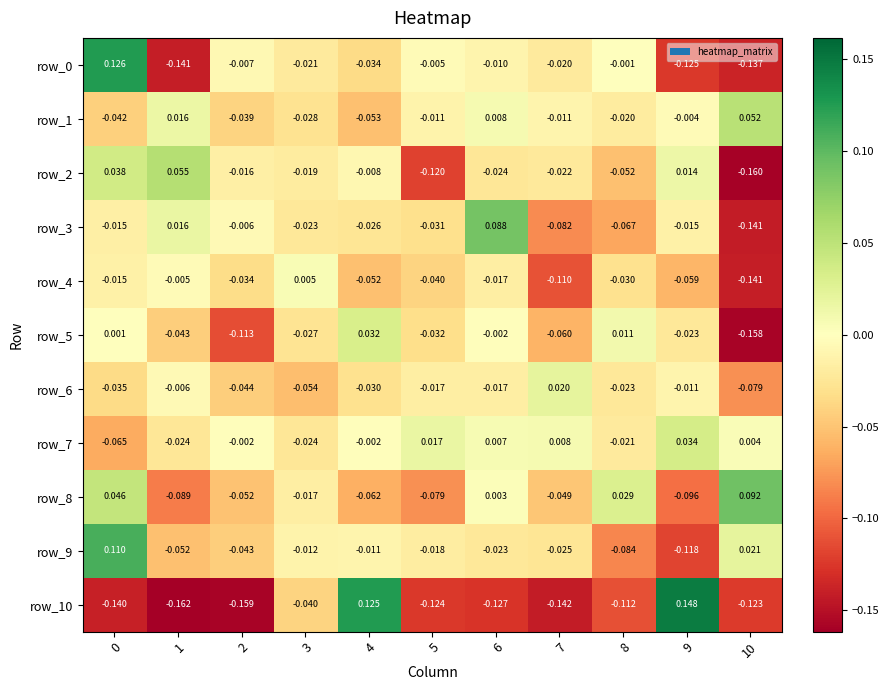

Is the value of row_3 at 2 greater than the value of row_5 at 10?

Yes